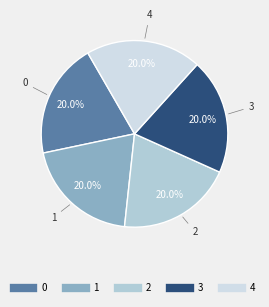

How many segments does this pie chart have?

5